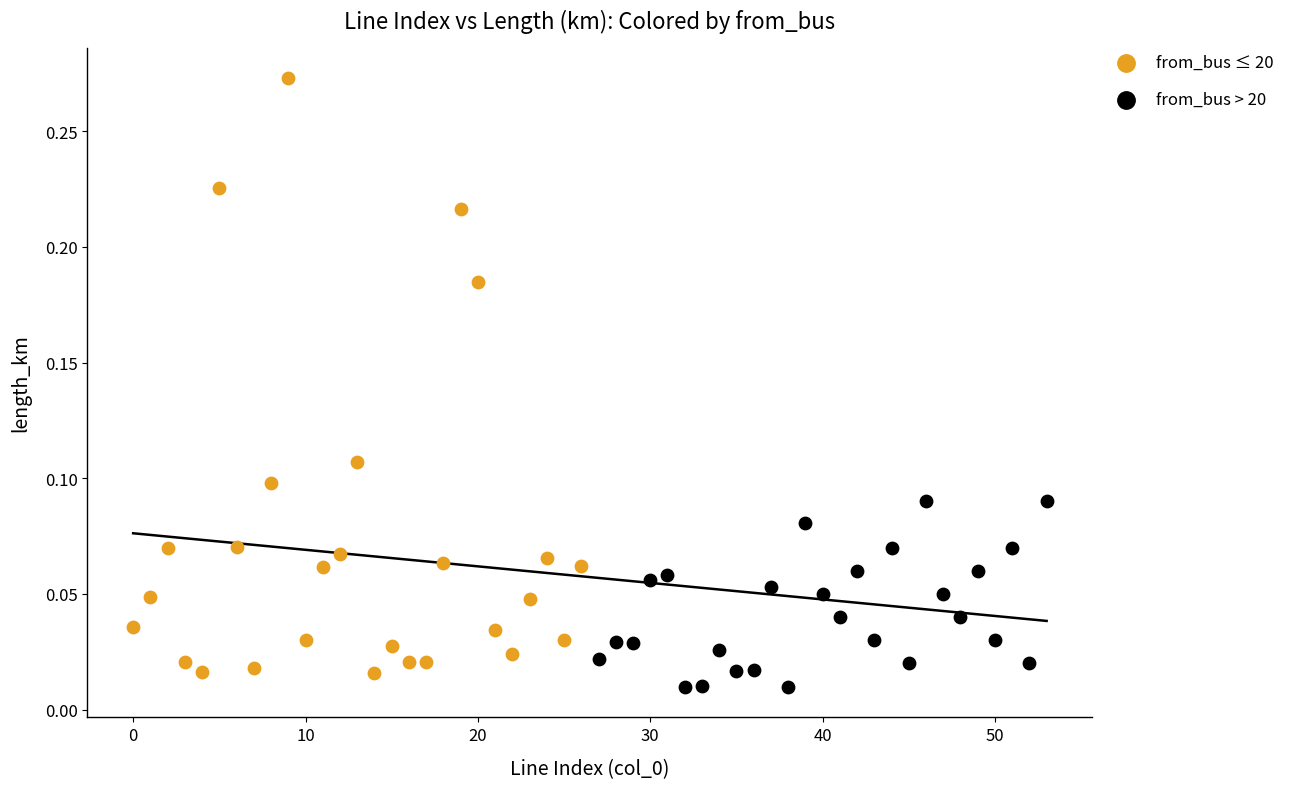

What are all the series names shown in the legend?

from_bus ≤ 20, from_bus > 20